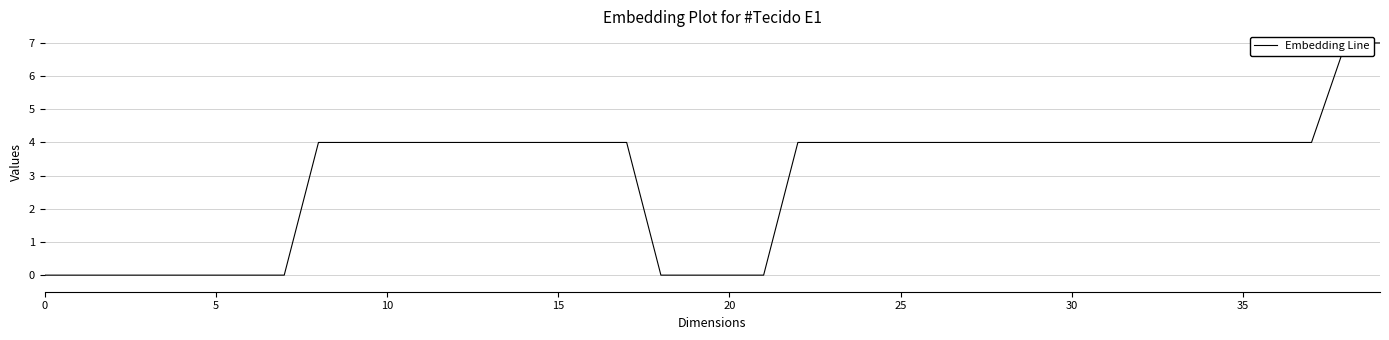

What is the average value?

3